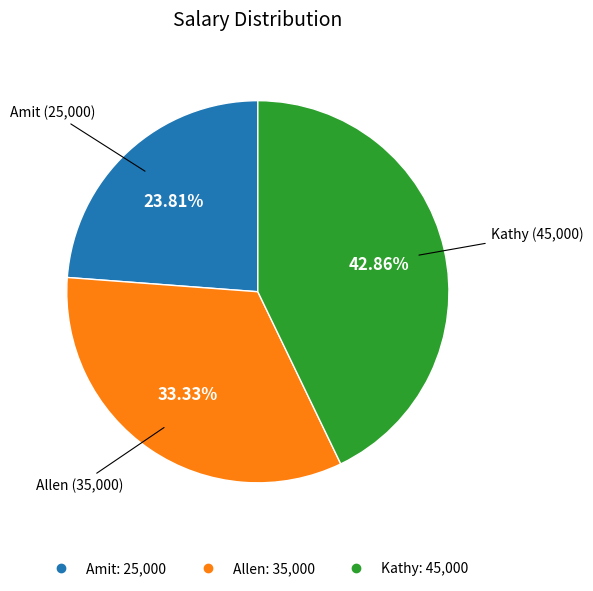

How many slices are in this pie chart?

3